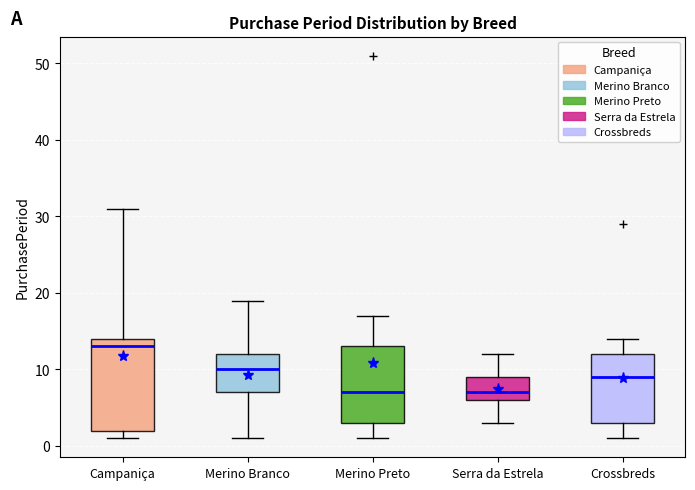

Reading left to right, read every box against the y-axis: the position of its median line, the range the box covers, and the ends of its whiskers. The values are not printed on the chart, so give them approximately, as read against the axis.

Campaniça: median 13, box 2 to 14, whiskers 1 to 31
Merino Branco: median 10, box 7 to 12, whiskers 1 to 19
Merino Preto: median 7, box 3 to 13, whiskers 1 to 17
Serra da Estrela: median 7, box 6 to 9, whiskers 3 to 12
Crossbreds: median 9, box 3 to 12, whiskers 1 to 14